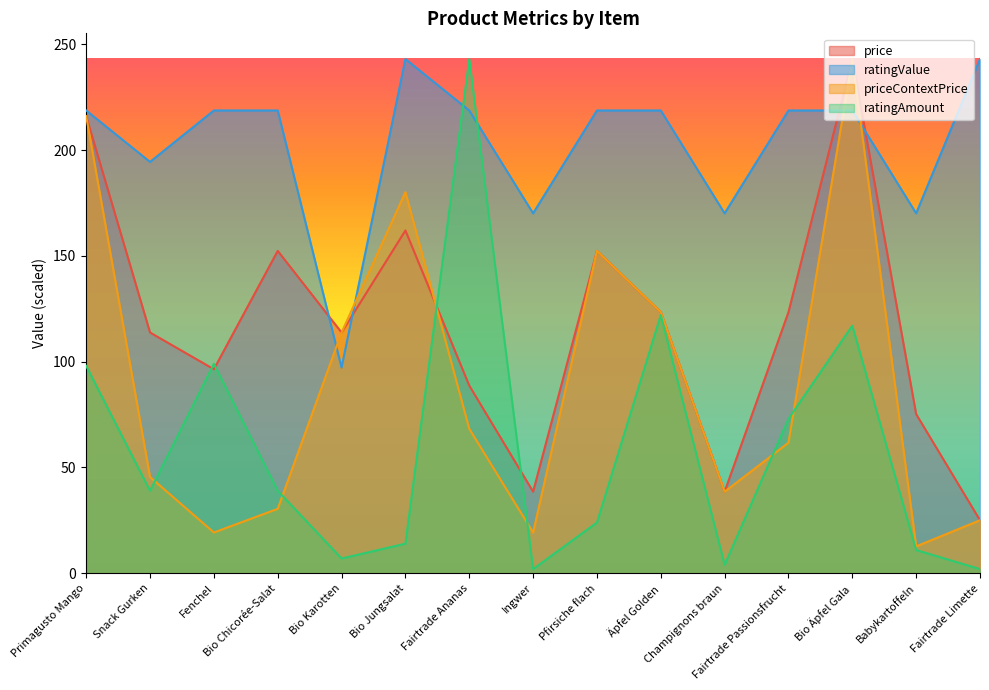

What is the difference between the maximum and second lowest values in the ratingValue series?

72.9